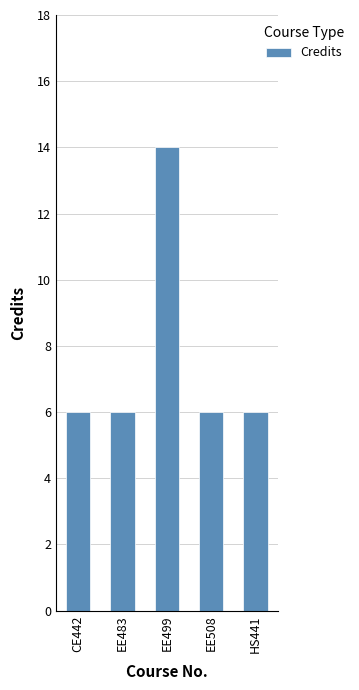

Reading left to right, transcribe all the data shown in this chart.

CE442=6	EE483=6	EE499=14	EE508=6	HS441=6